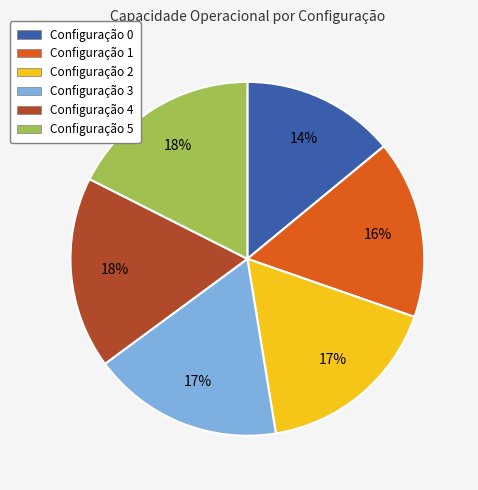

What is the ratio of the value at Configuração 3 to the value at Configuração 1?

1.1